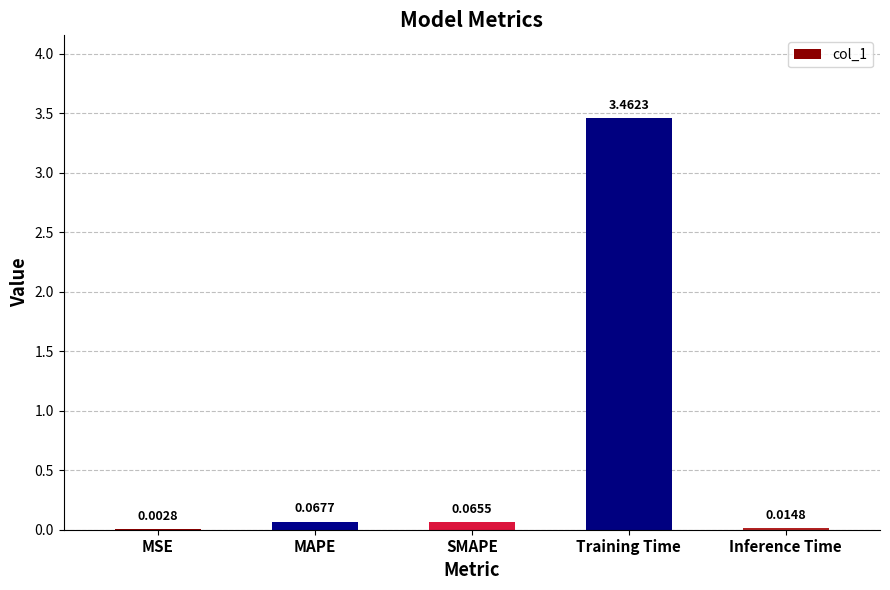

Which has a higher value, Training Time or Inference Time?

Training Time